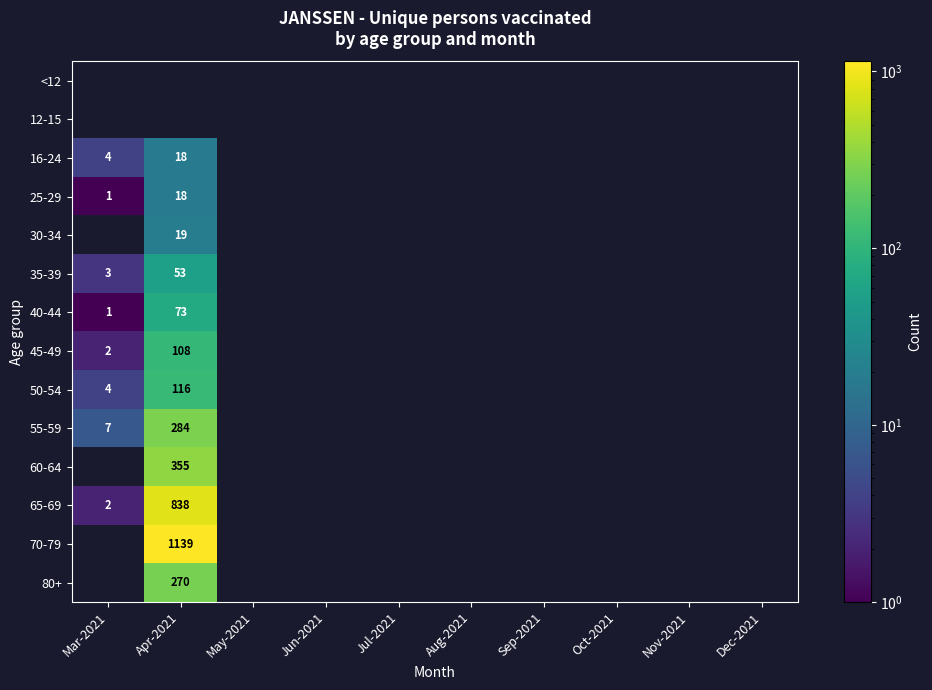

Where is 50-54 nearest to the value 60?

Mar-2021